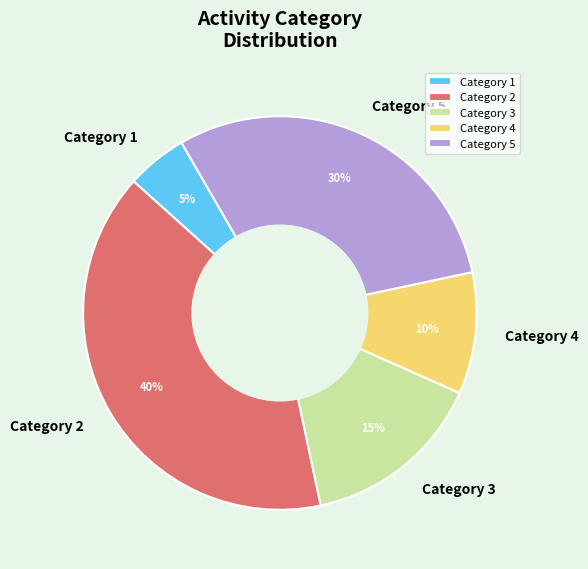

Rank the categories by value from highest to lowest.

Category 2, Category 5, Category 3, Category 4, Category 1